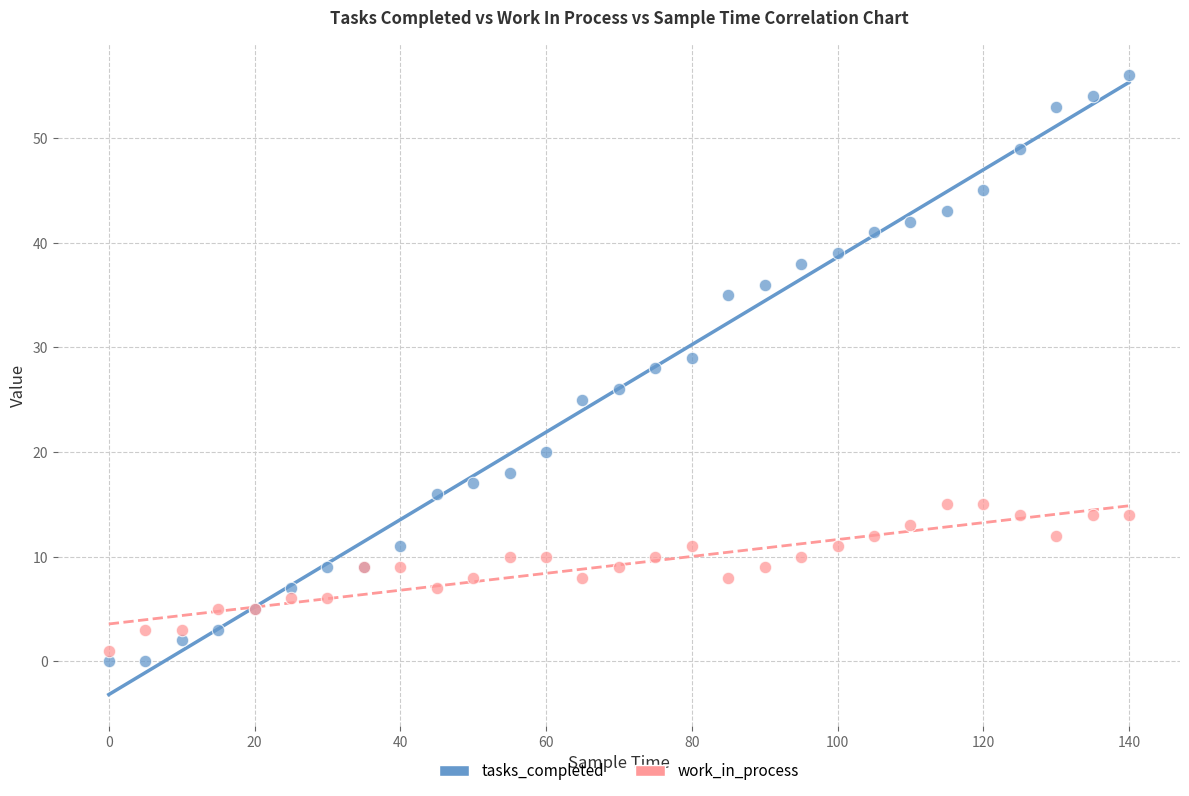

Which series contains the lowest Y value?

tasks_completed